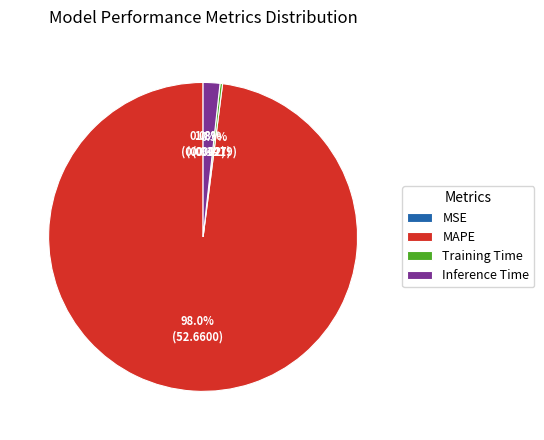

Which slice represents more than half of the pie?

MAPE